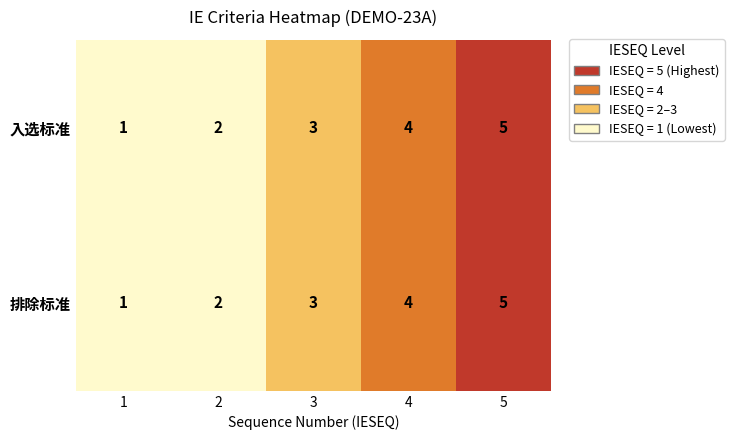

What is the maximum value shown in the chart?

5